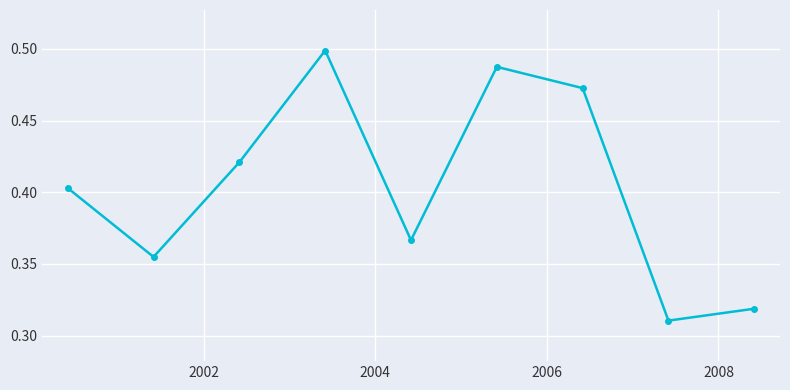

Count the values in the range 0 to 1.

9